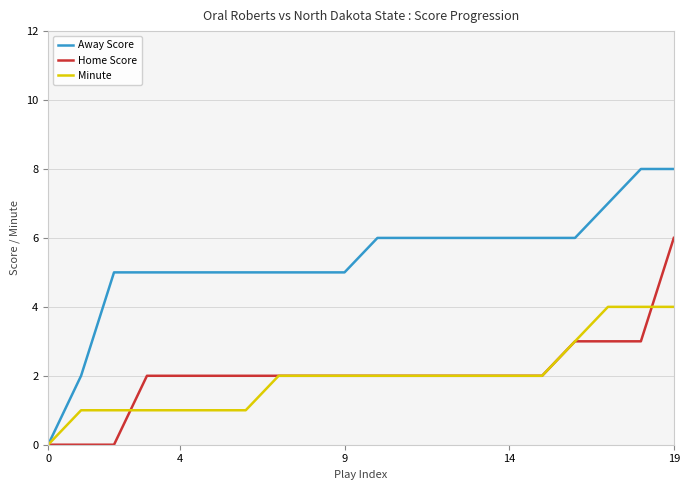

How many Away Score values are between 5 and 6?

15